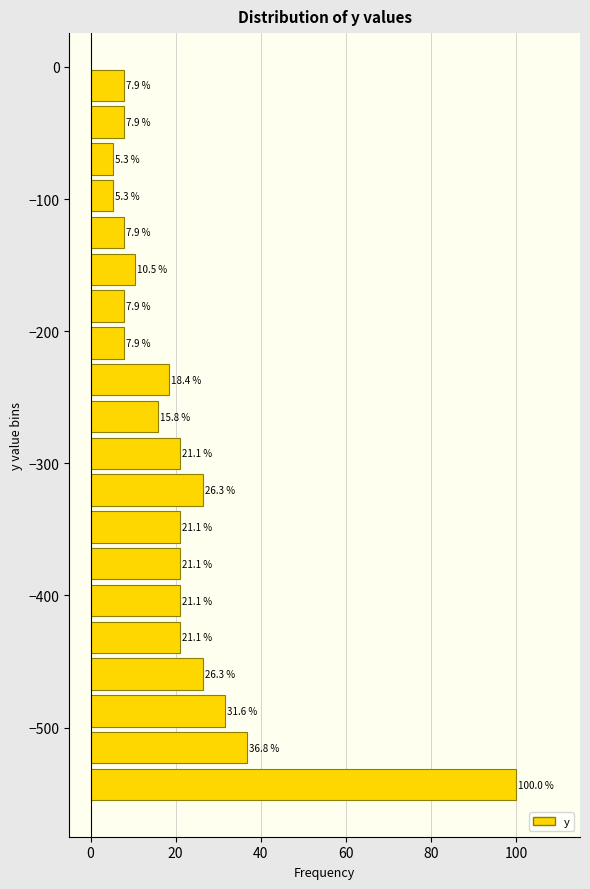

Around what value on the y-axis is the longest bar? Give the approximate position of its centre, as read against the axis.

-540